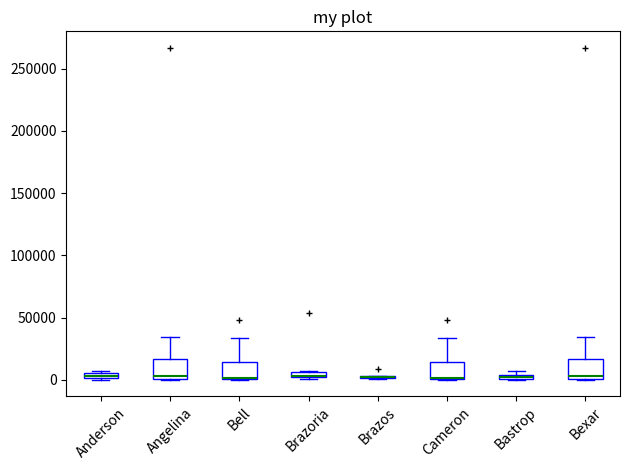

Where is the upper edge of the box for Brazoria on the y-axis? The values are not printed on the chart, so give them approximately, as read against the axis.

5000